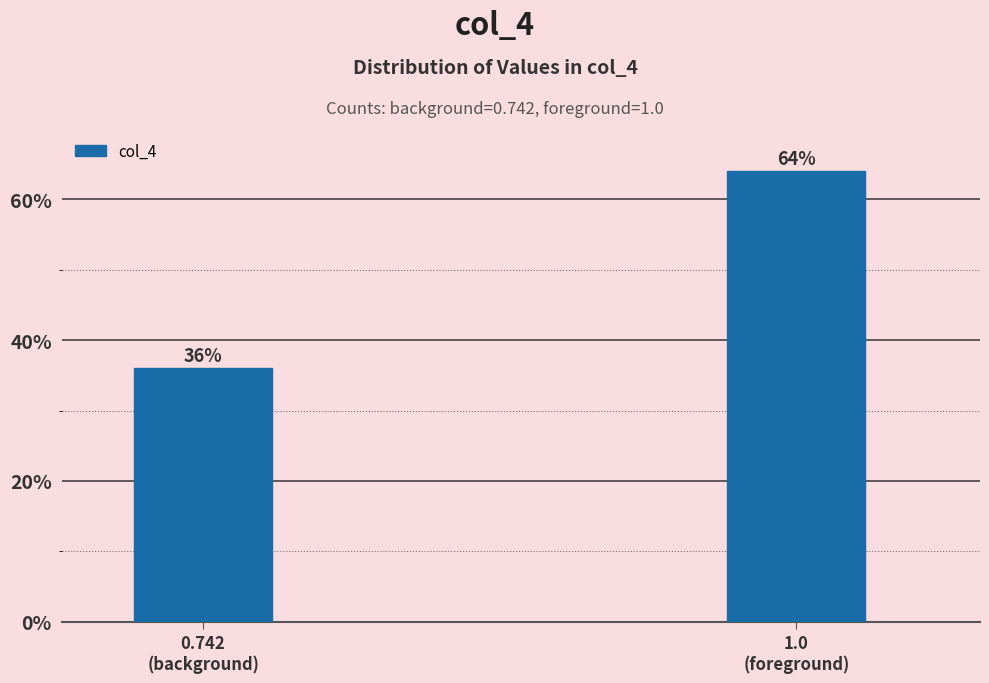

Reading left to right, what are all the values shown in this chart?

36	64